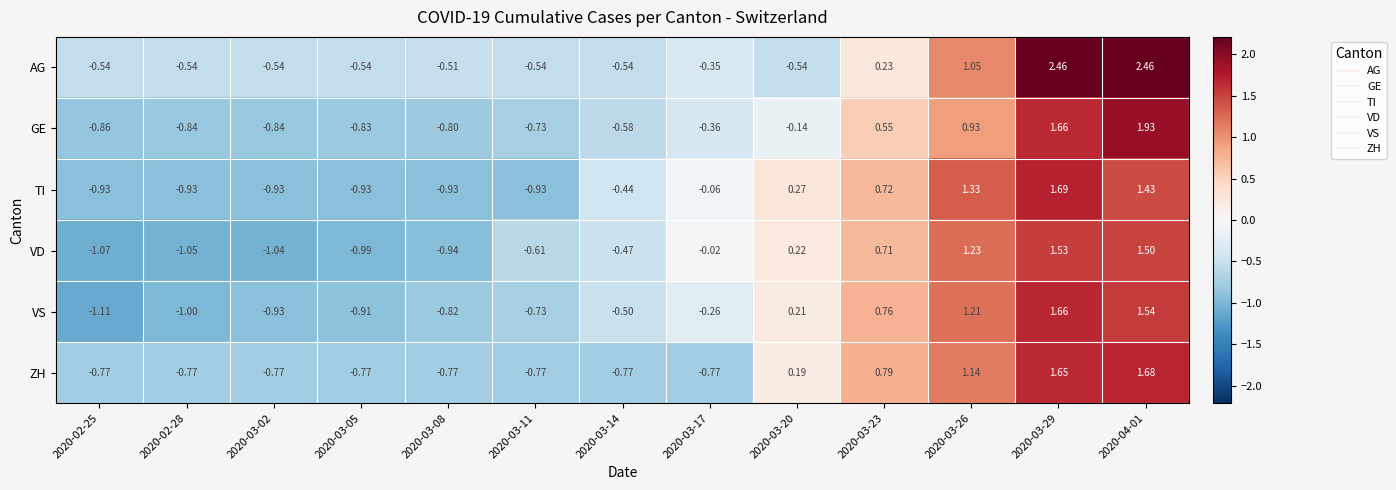

How many values in the VS series are below 0?

8